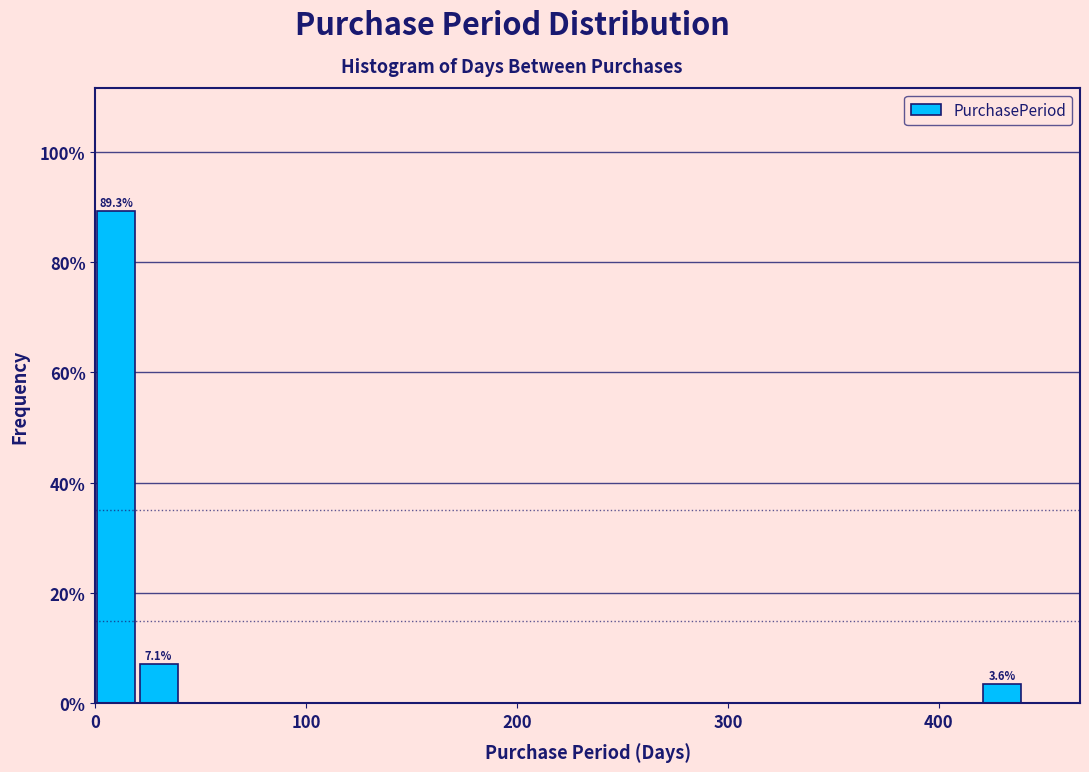

Read against the x-axis, roughly where is the centre of the tallest bar?

10